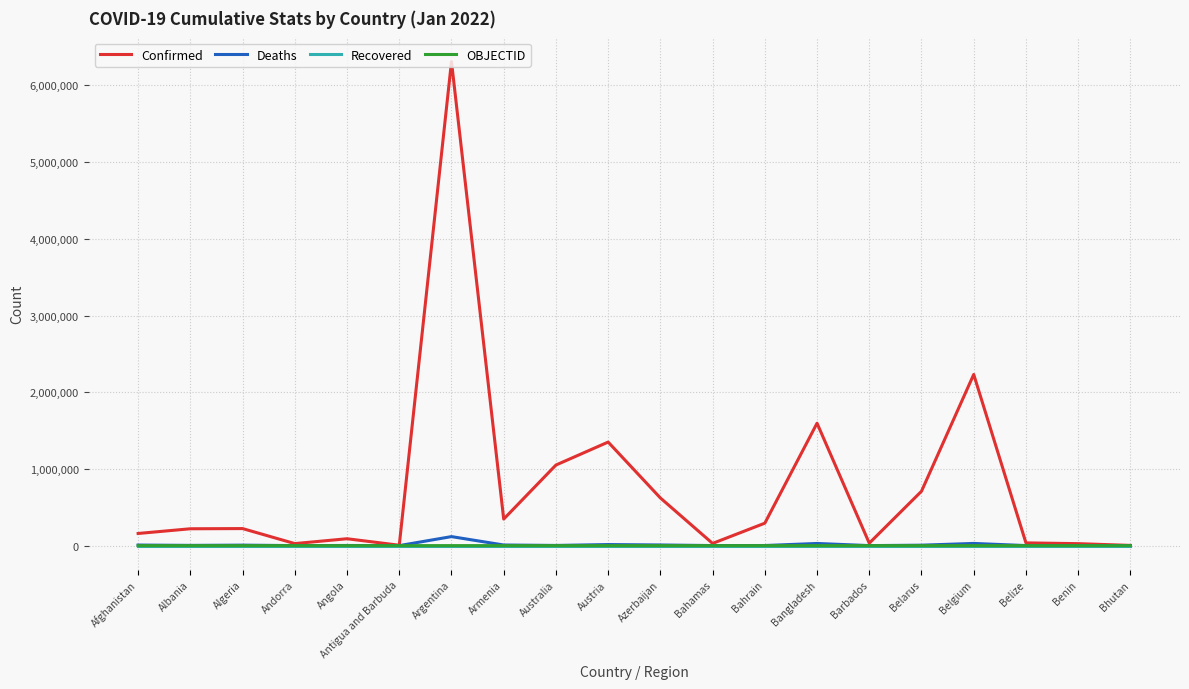

Which series has the largest total across all categories?

Confirmed